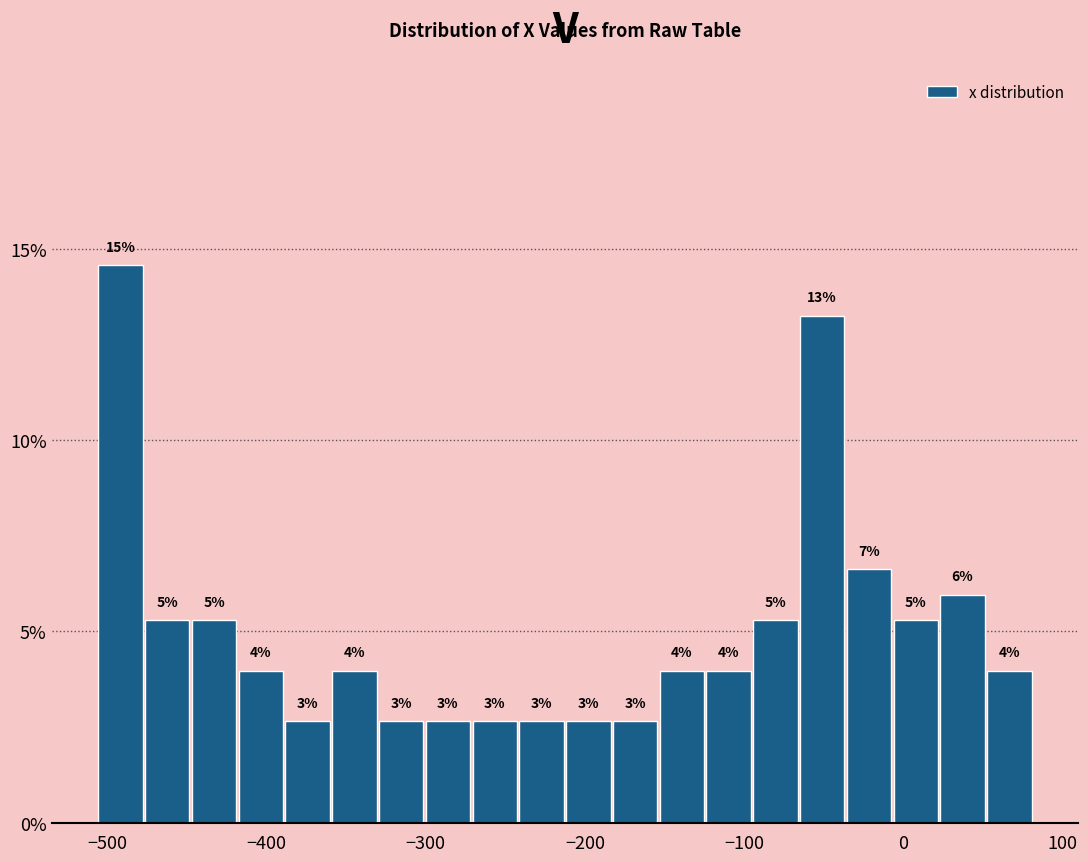

Around what value on the x-axis is the tallest bar? Give the approximate position of its centre, as read against the axis.

-490